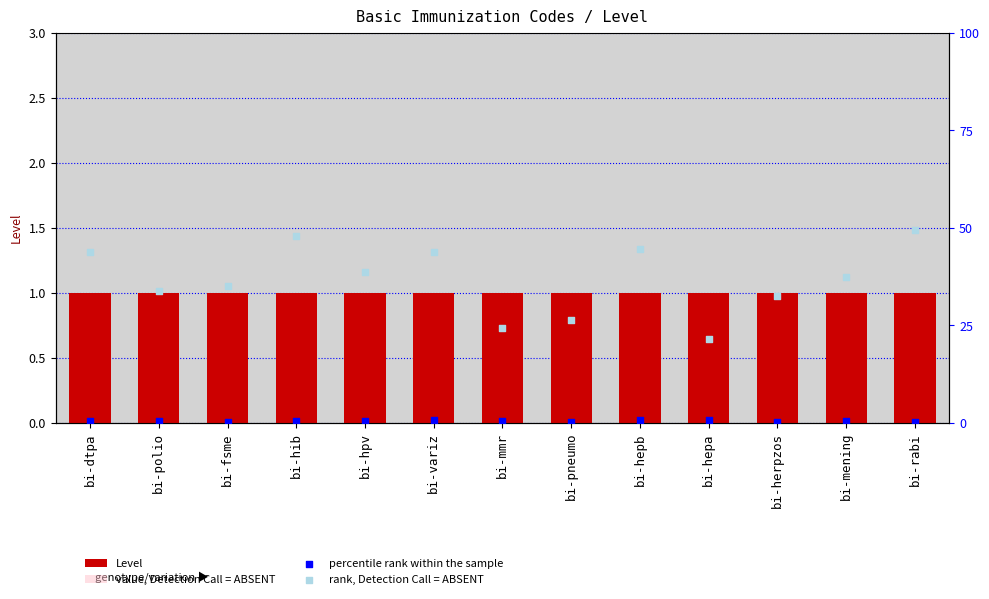

At how many categories does at least one series exceed 45?

2